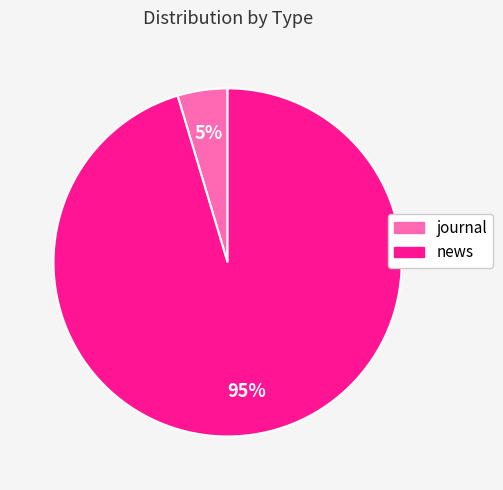

To the nearest percent, what is the combined percentage of journal and news?

100%